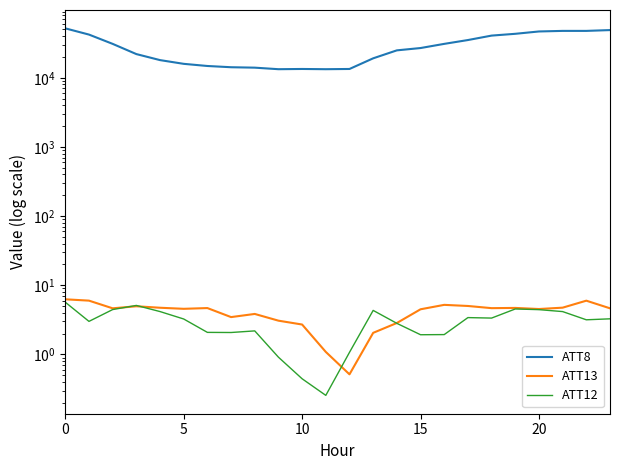

True or false: ATT13 has a value of 4.7 at 19.

True